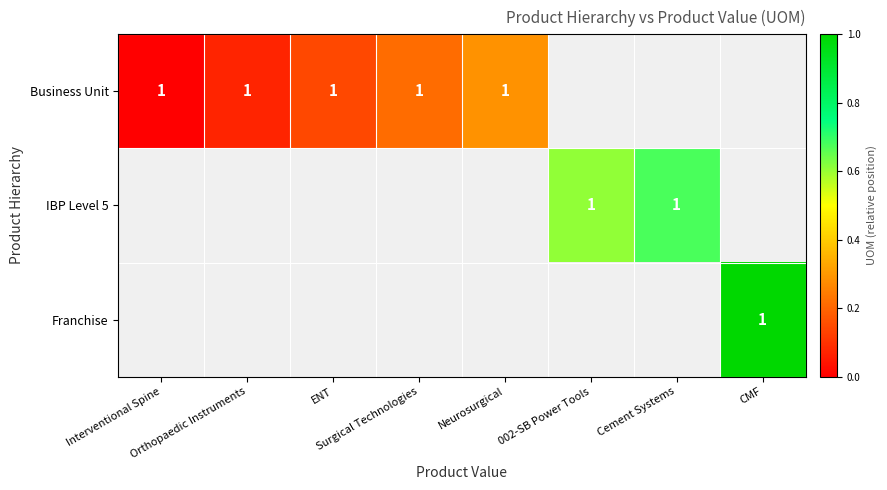

Between CMF and Cement Systems, which is larger?

Cement Systems